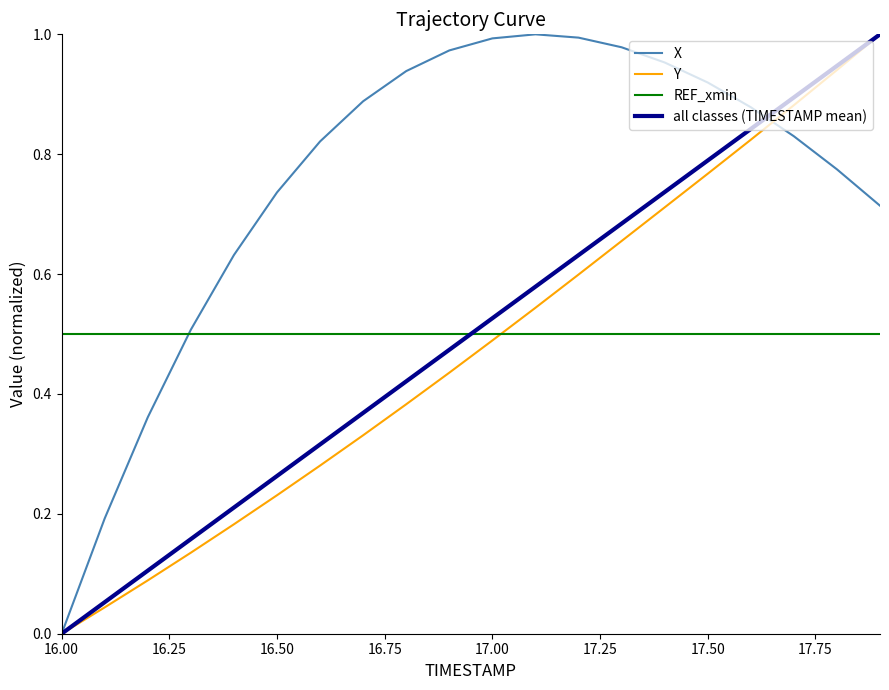

Which series ends up on top after the final intersection of Y and REF_xmin?

Y